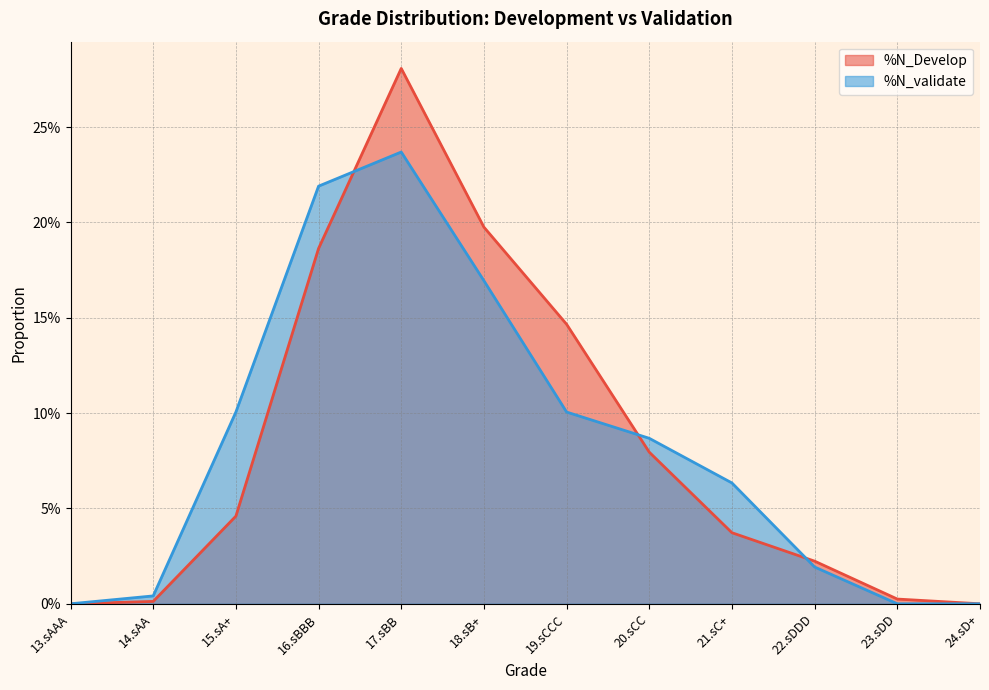

What position from the right is 18.sB+?

7